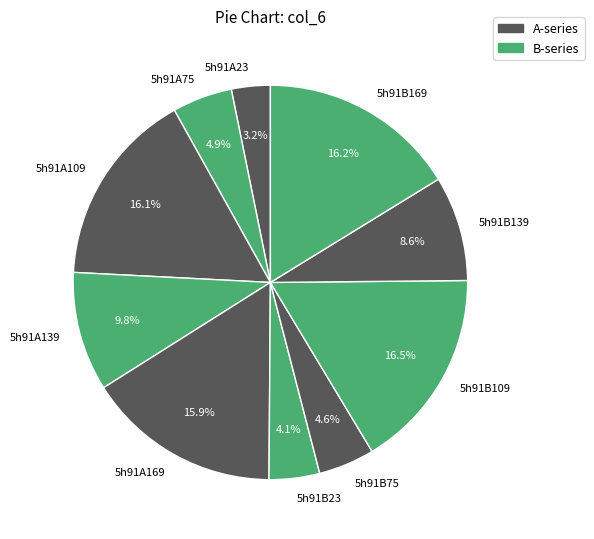

To the nearest percent, what percentage of the pie is 5h91A23?

3%